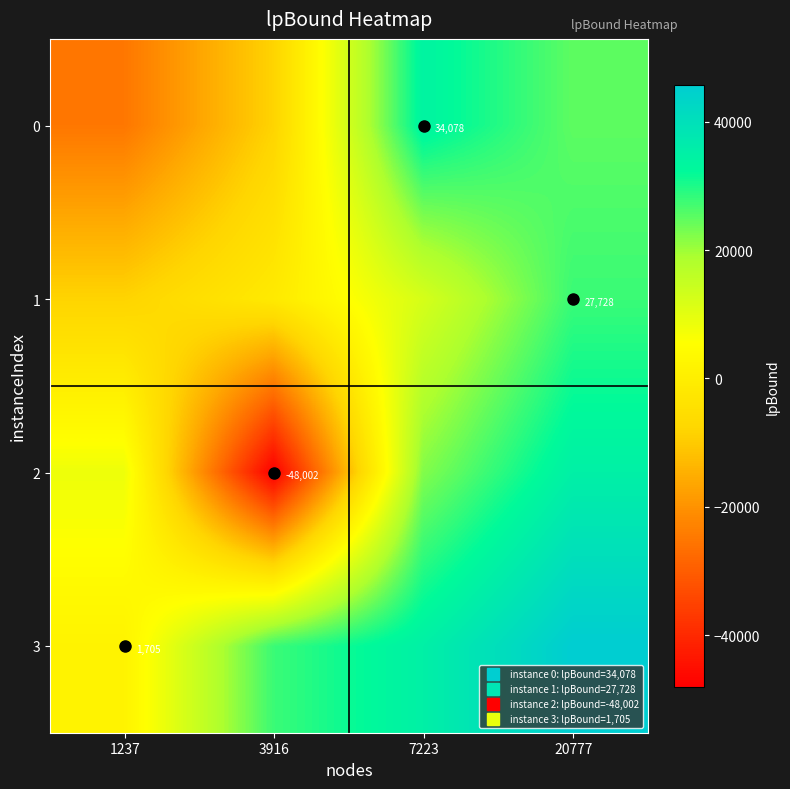

How many categories are shown in the chart?

4